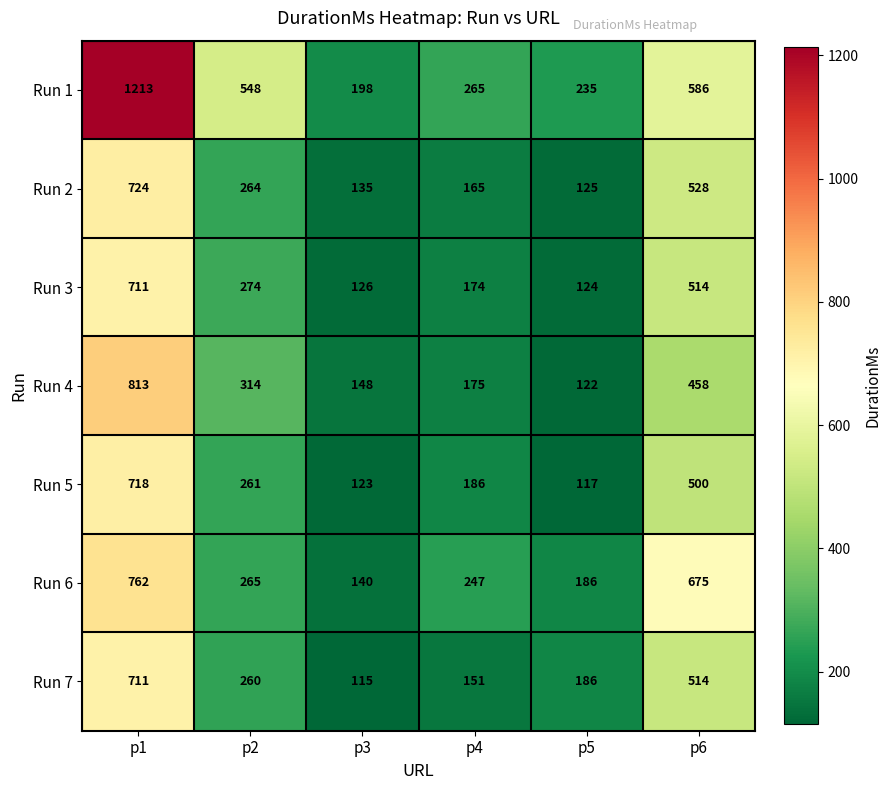

At which label does Run 2 first exceed 264?

p1